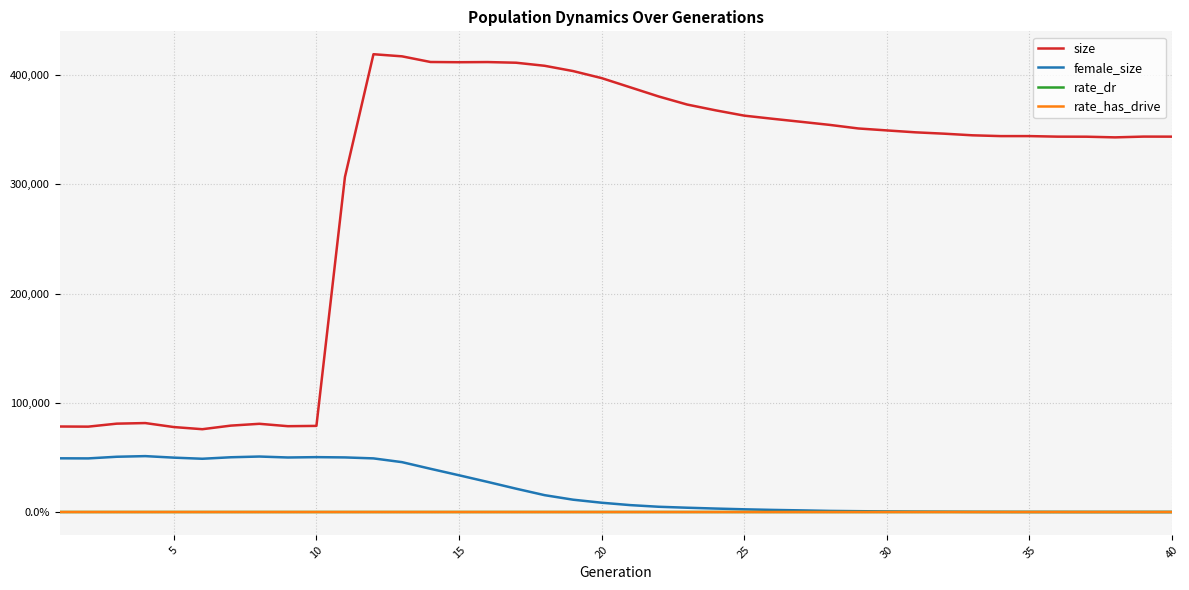

True or false: rate_has_drive has more than 0 points higher than both neighbors.

False